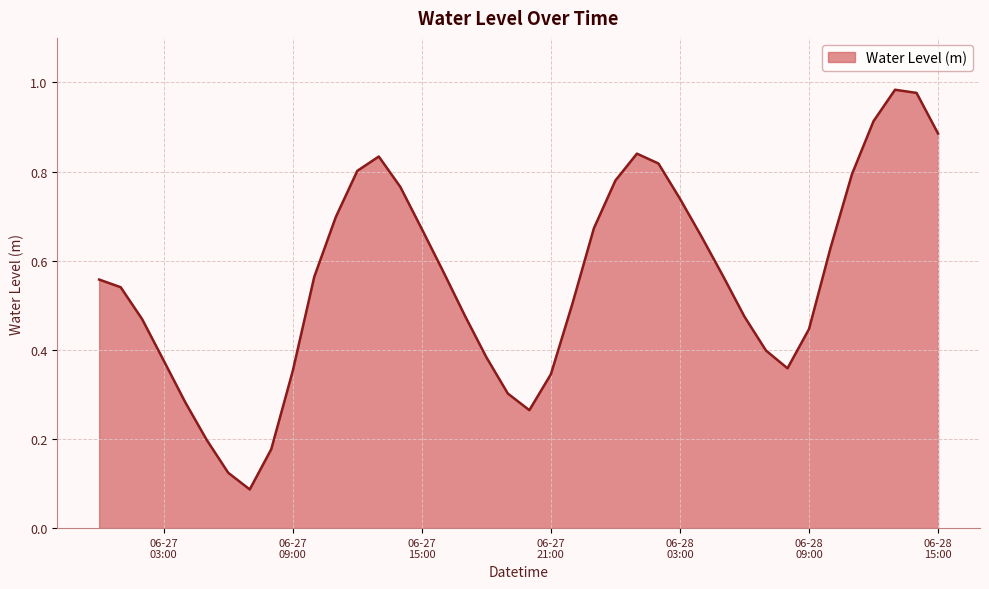

What is the label of the 13th point from the left?

2024-06-27 12:00:00